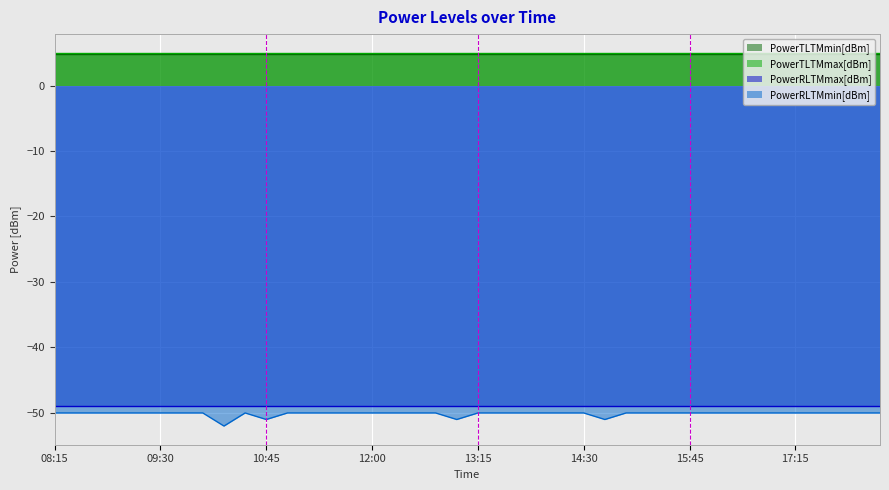

Is the value of PowerRLTMmin[dBm] at 14:00 greater than the value of PowerTLTMmin[dBm] at 14:15?

No